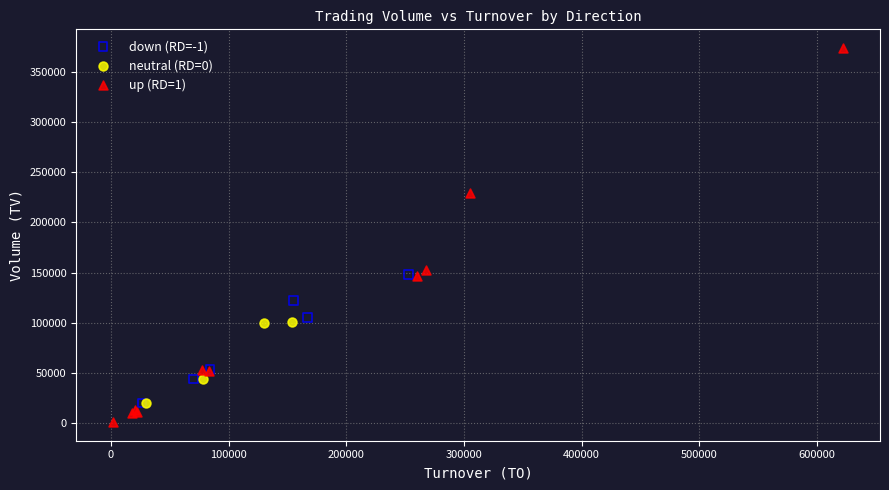

Which series reaches the minimum Y coordinate?

up (RD=1)